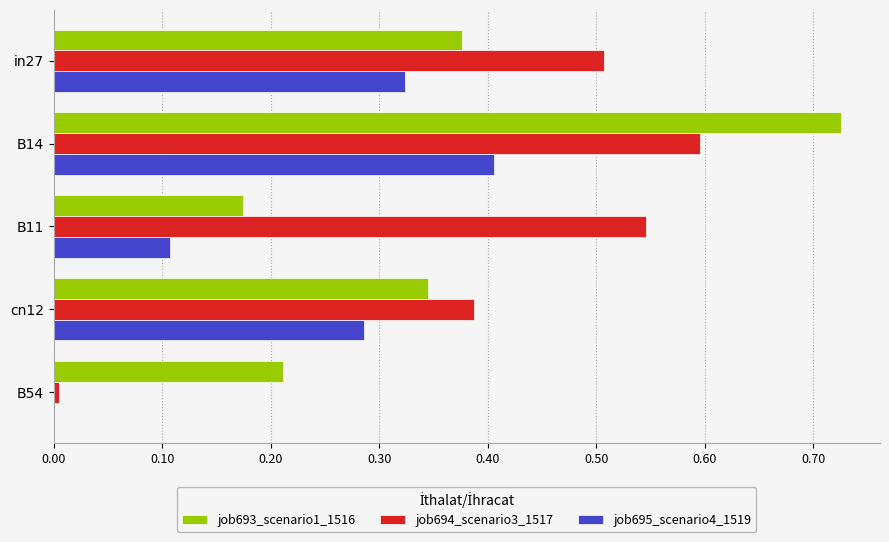

Which series has the largest total across all categories?

job694_scenario3_1517